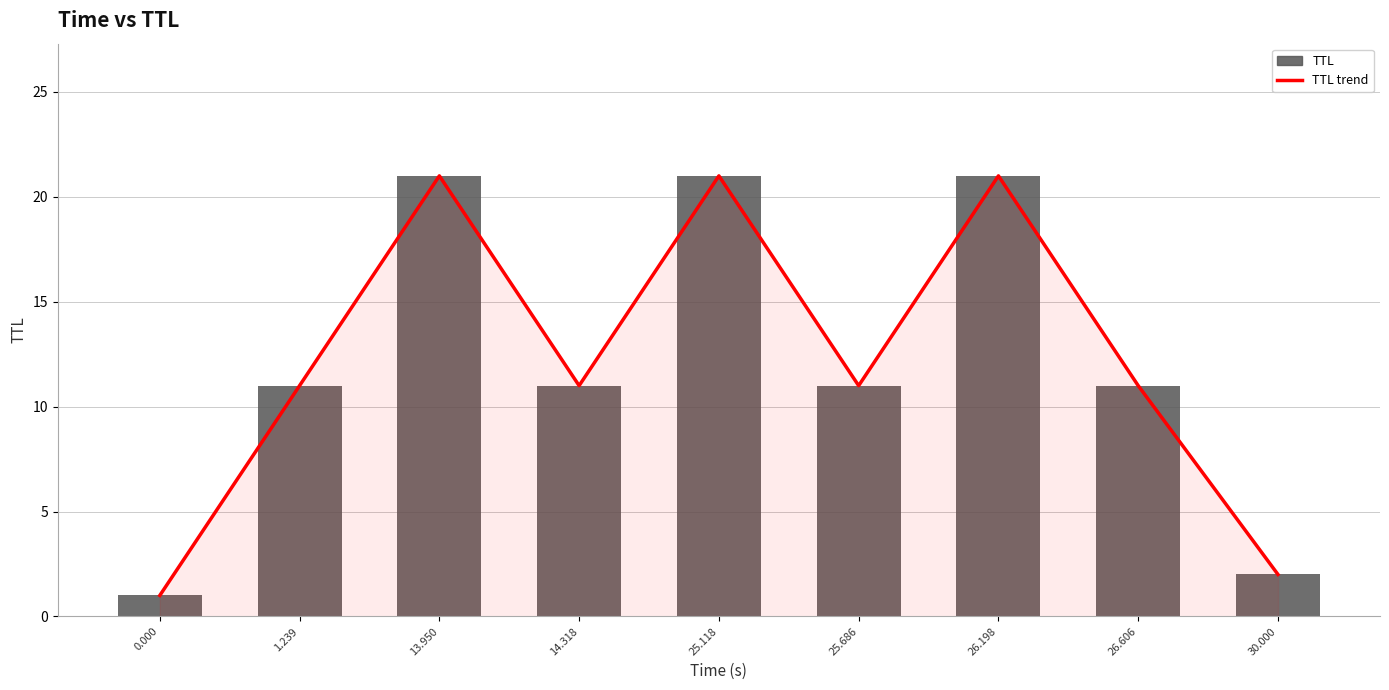

What is the difference between the TTL trend values at 30.000 and 25.118?

19